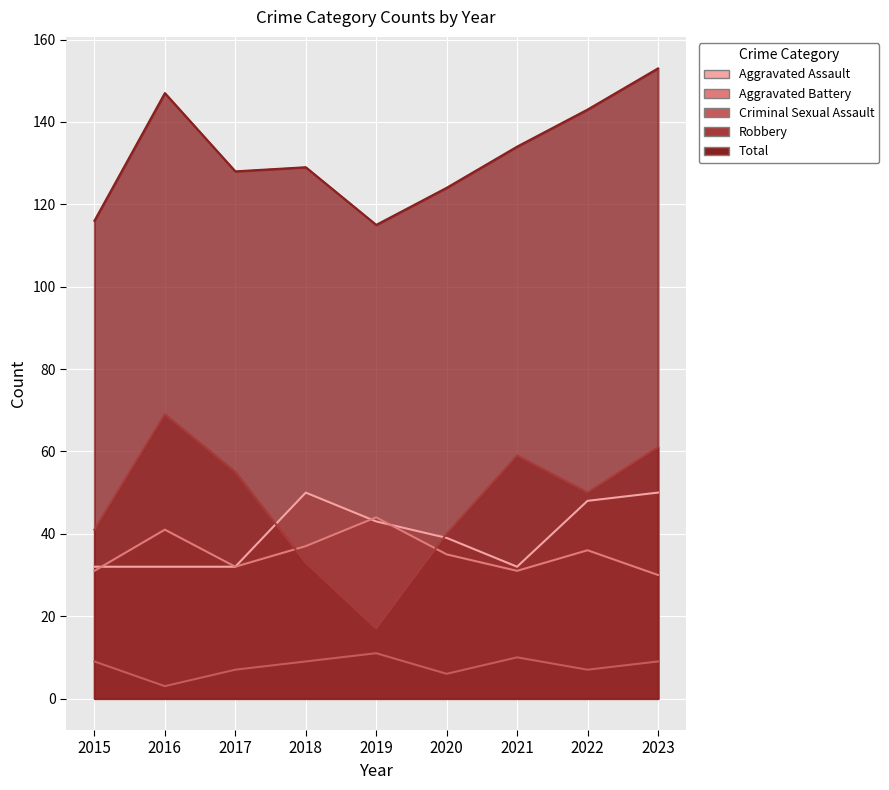

What is the sum of all Robbery values?

425